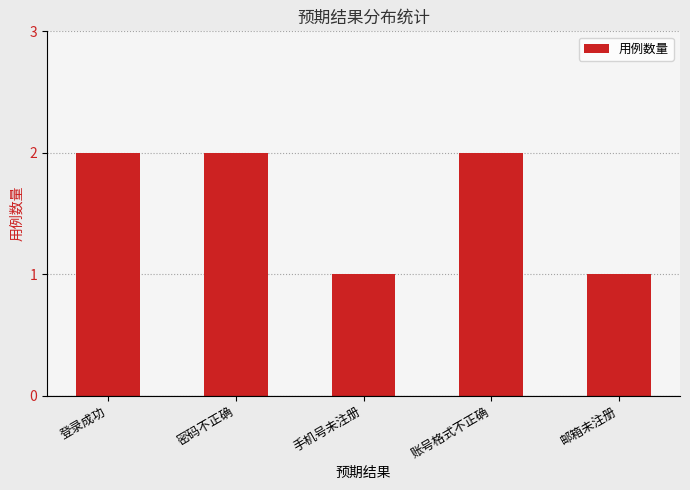

Reading left to right, list all the values displayed in this chart.

登录成功=2	密码不正确=2	手机号未注册=1	账号格式不正确=2	邮箱未注册=1